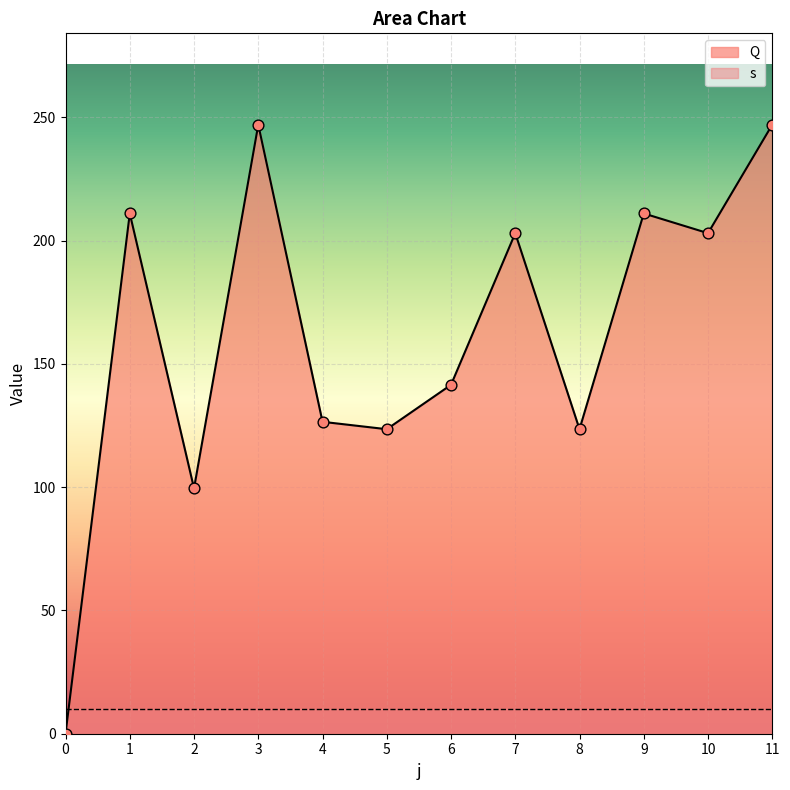

Between 11 and 7, which is larger?

11